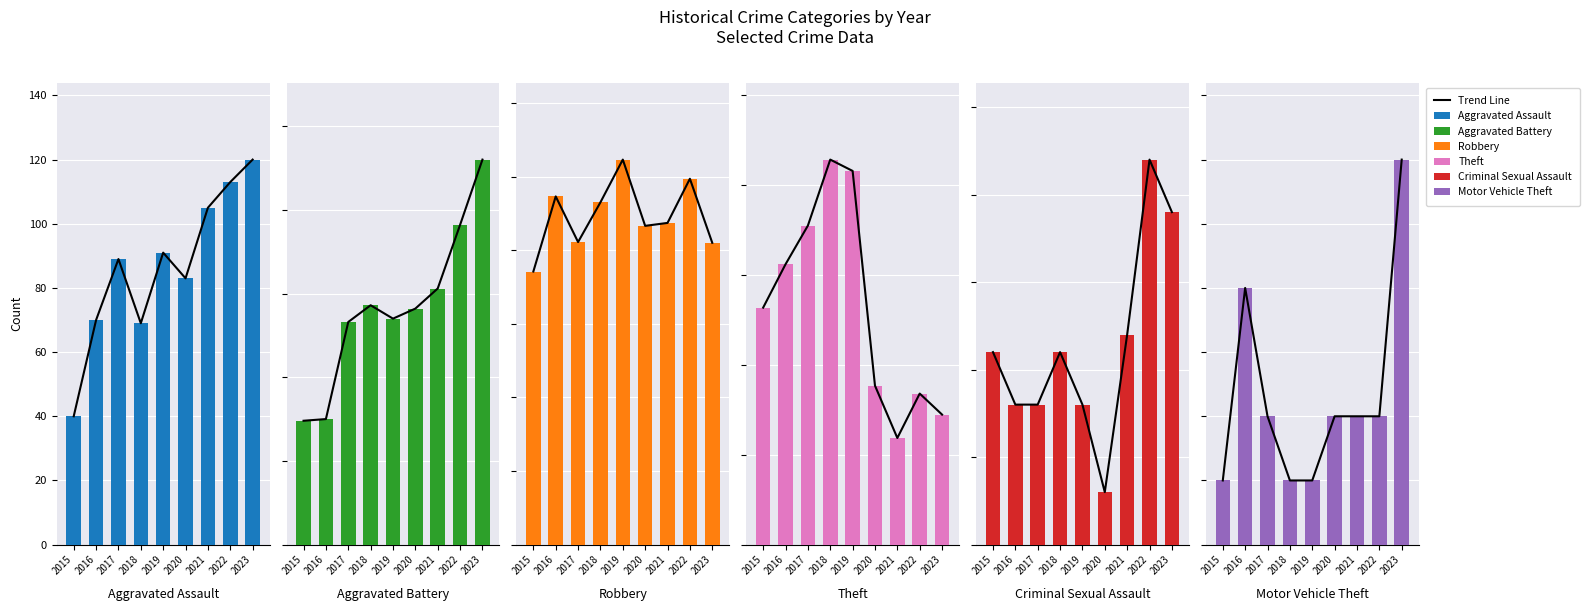

How many groups of bars are there?

9